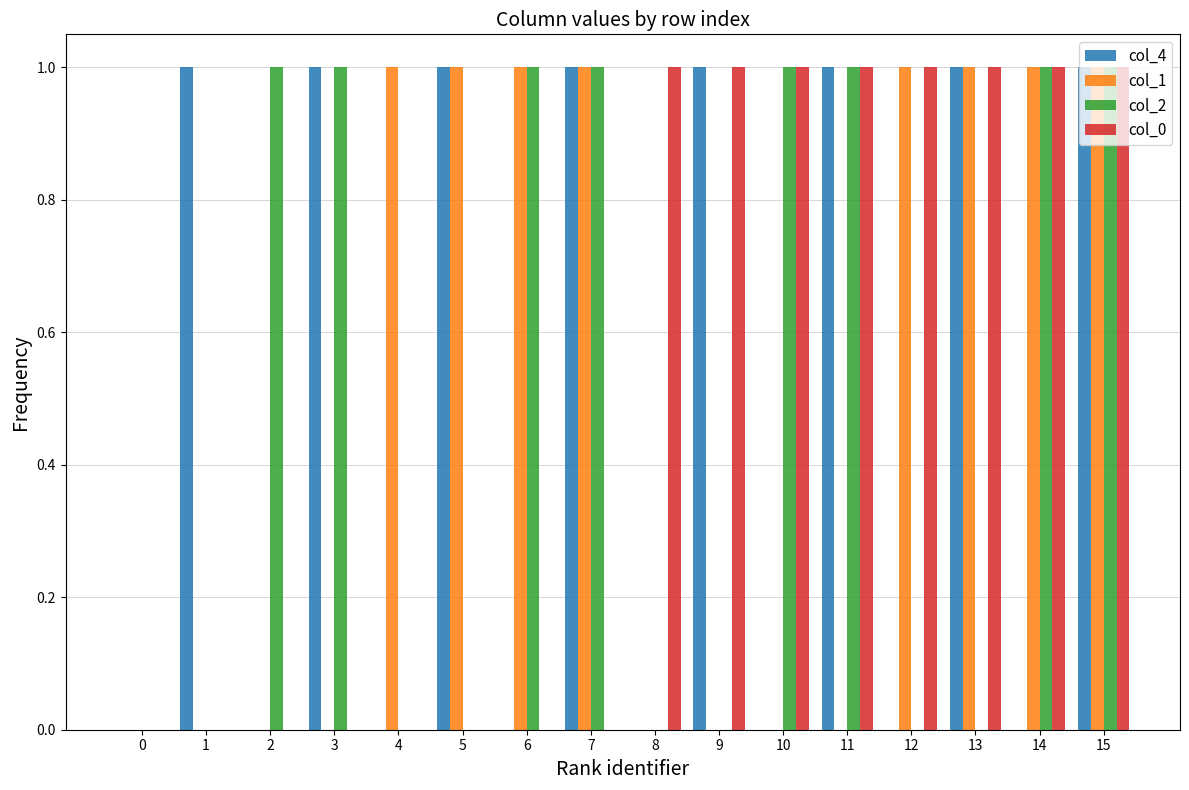

At which category is the sum across all series the highest?

15